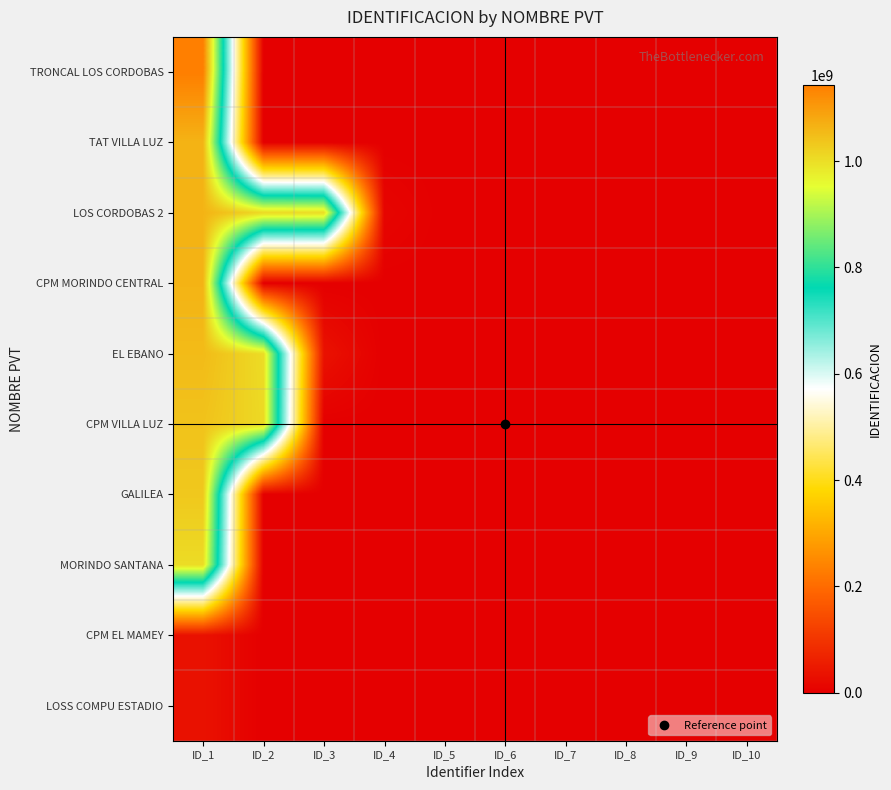

What is the total value across all series at ID_1?

8534509432